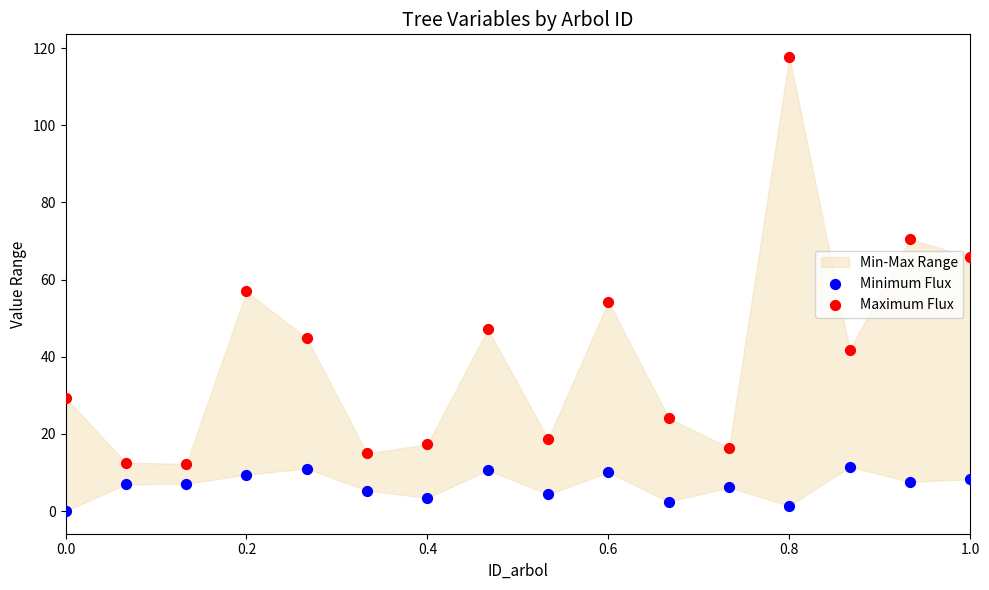

Which series has the widest spread of Y values?

Maximum Flux